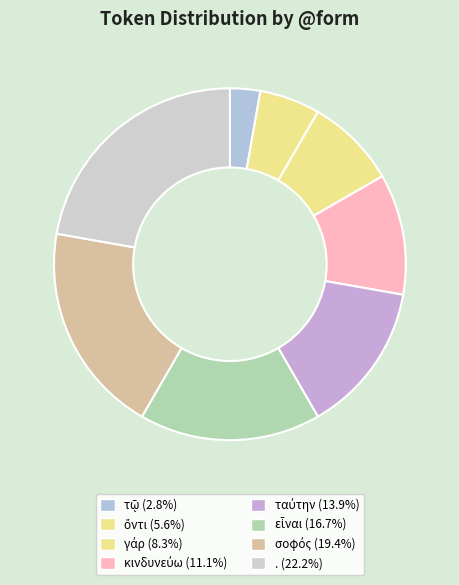

To the nearest percent, what is the combined percentage of σοφός and γάρ?

28%